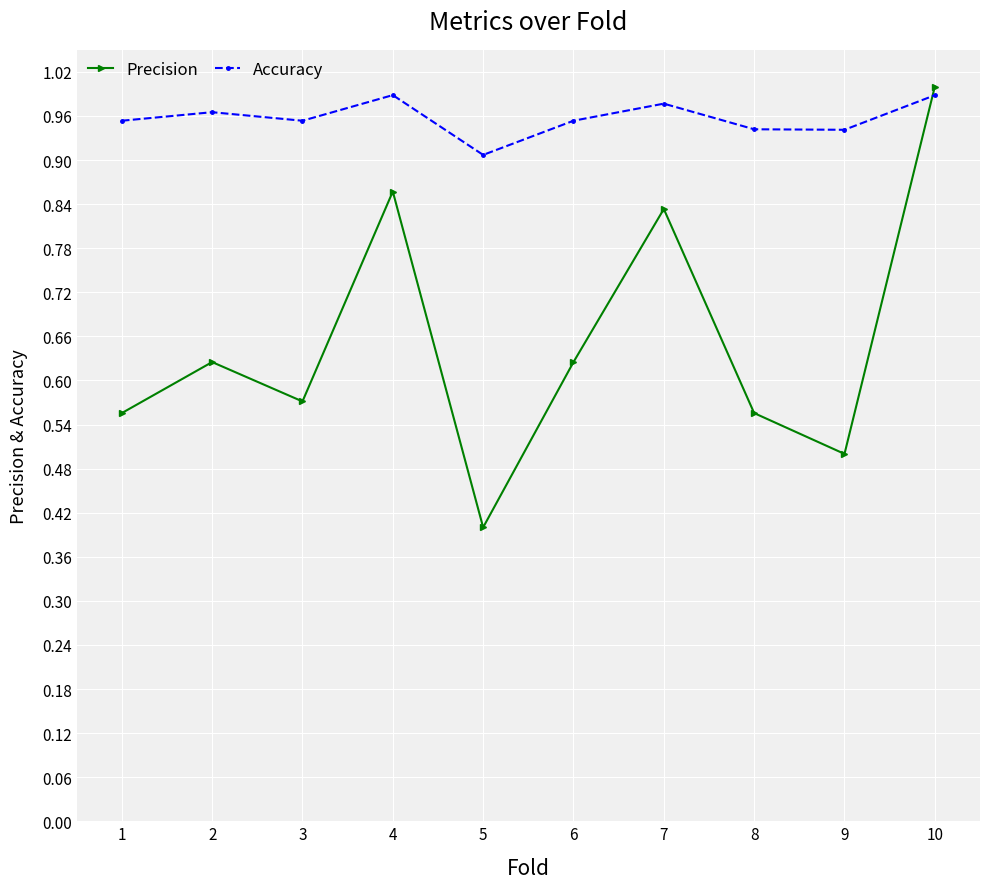

Which series has the widest spread of values?

Precision